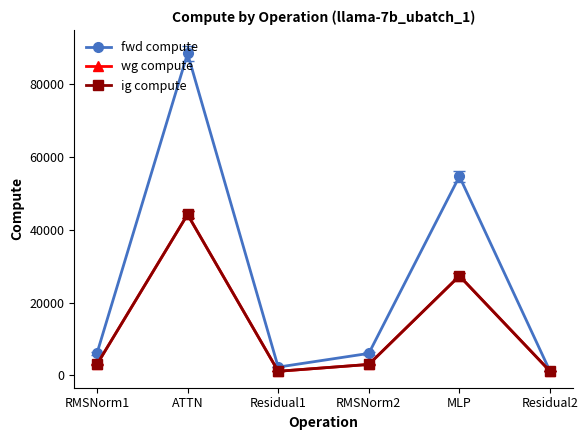

How many lines are shown in the chart?

3